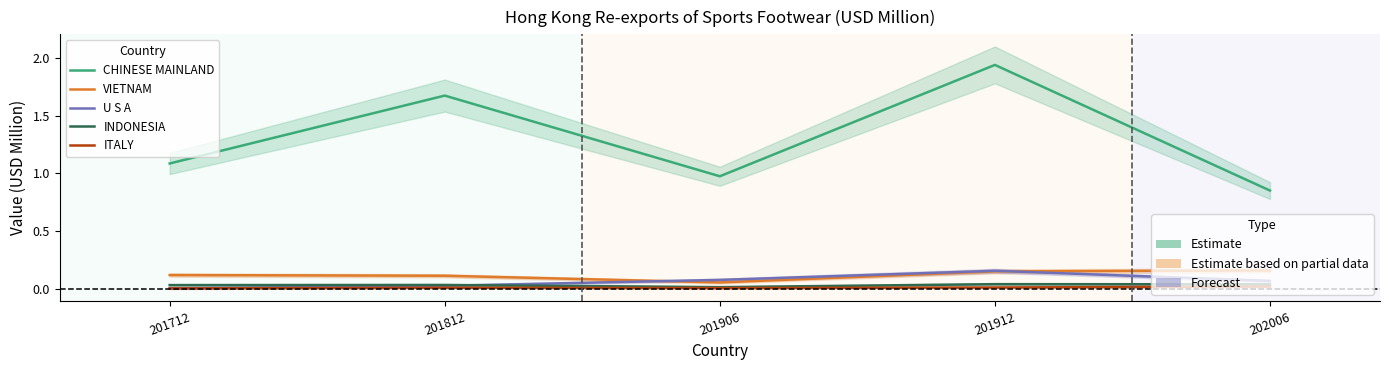

At which category is the sum across all series the highest?

201912